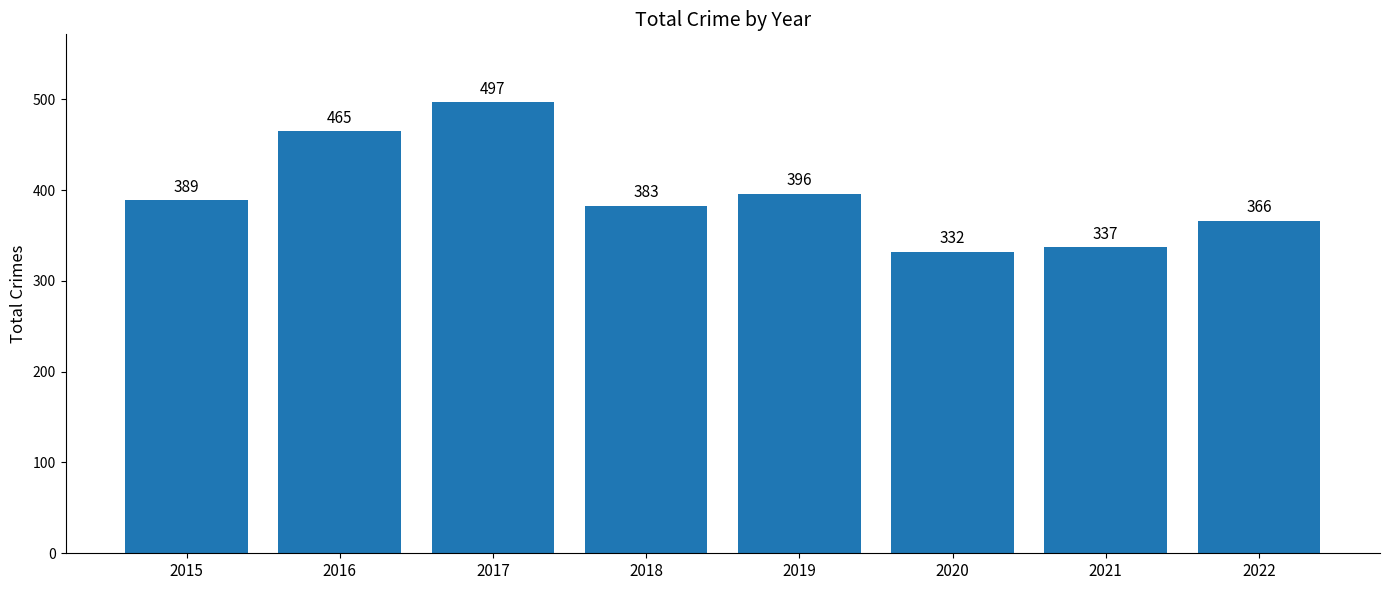

What is the change in value from 2020 to 2022?

+34